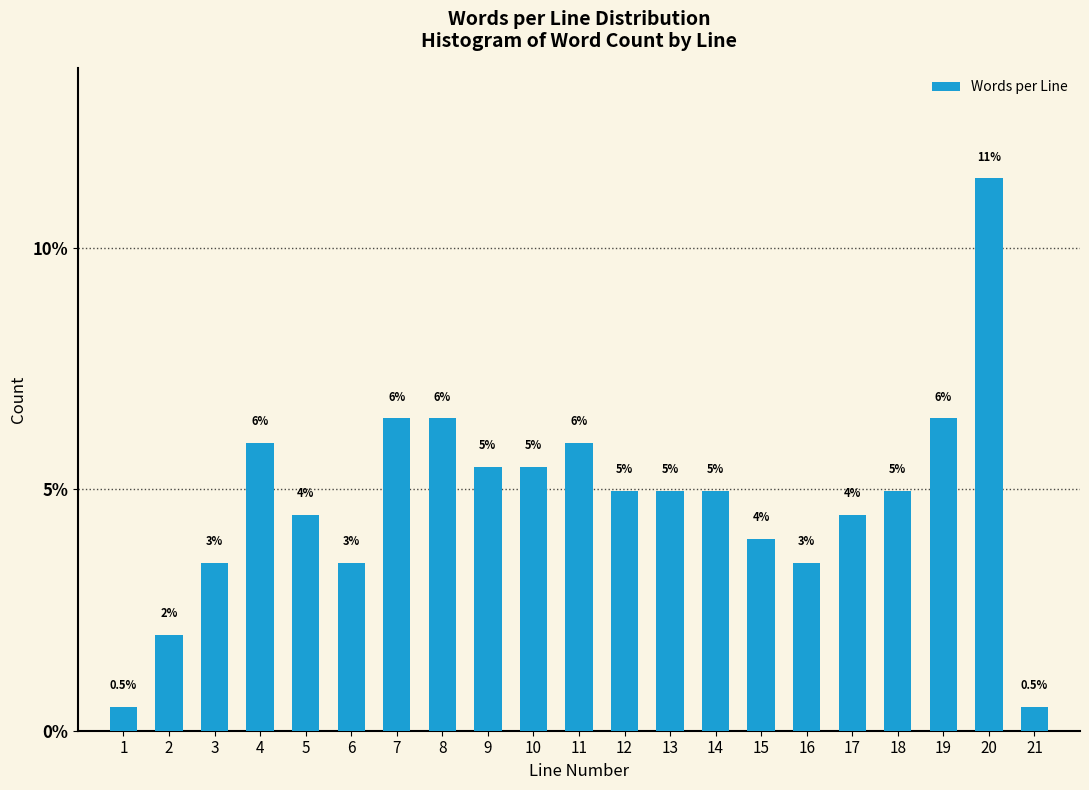

Reading left to right, transcribe all the data shown in this chart.

0.5	2.0	3.5	6.0	4.5	3.5	6.5	6.5	5.5	5.5	6.0	5.0	5.0	5.0	4.0	3.5	4.5	5.0	6.5	11.4	0.5